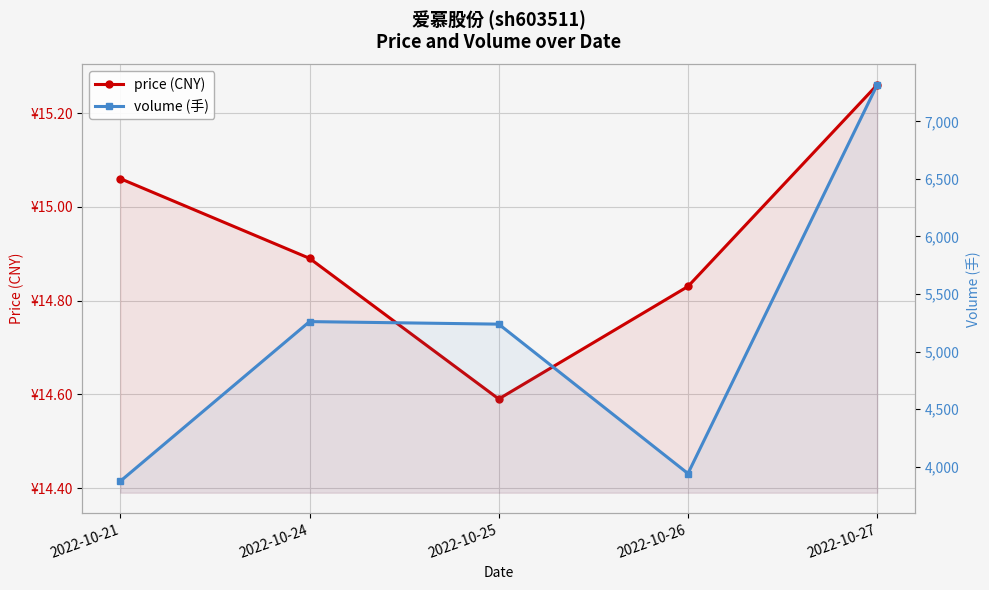

What are all the series names shown in the legend?

price (CNY), volume (手)